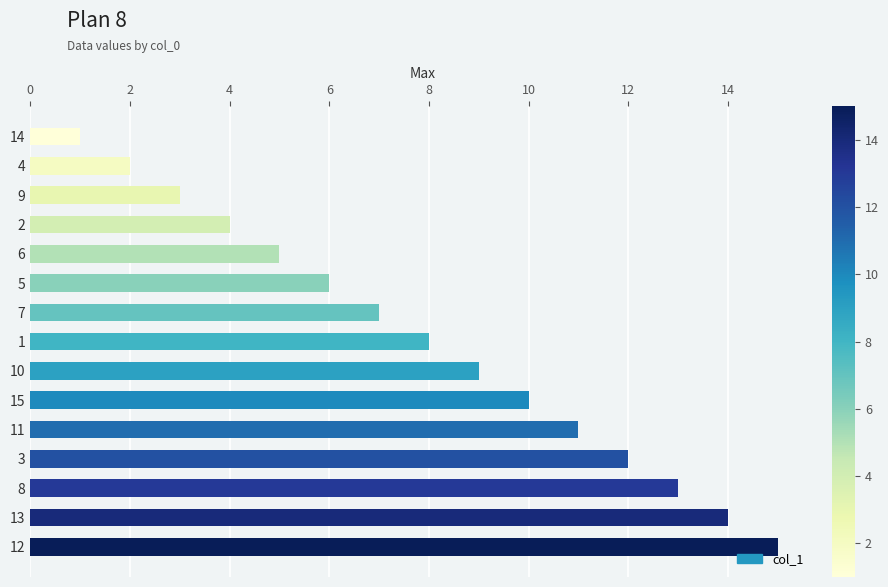

List the labels in order of value, largest first.

12, 13, 8, 3, 11, 15, 10, 1, 7, 5, 6, 2, 9, 4, 14